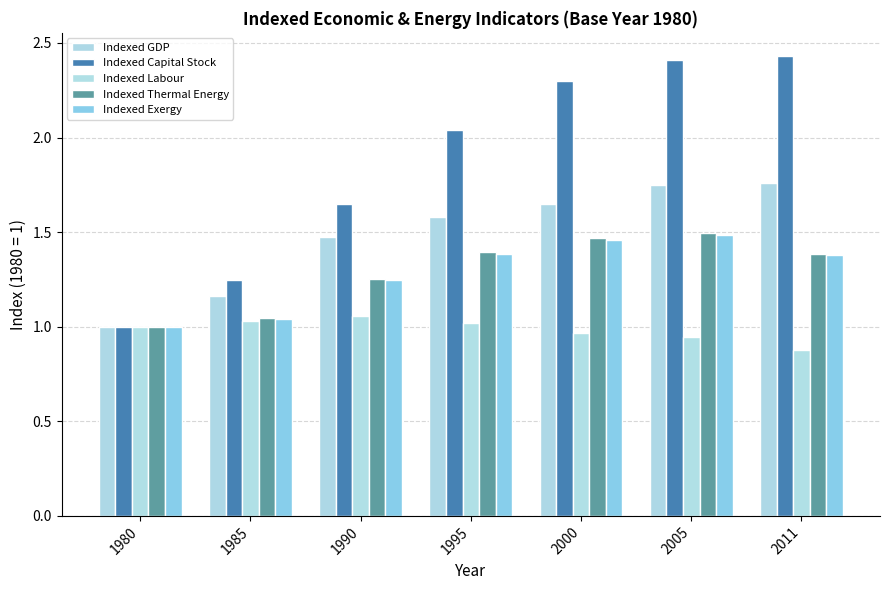

True or false: Indexed GDP has a value of 2.7 at 2011.

False